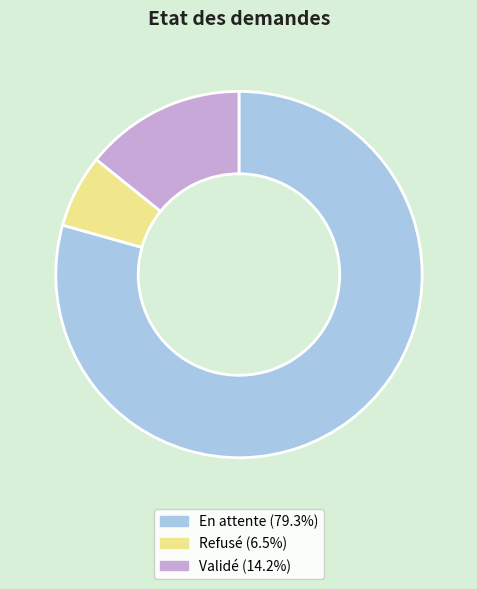

What is the smallest slice in the pie chart?

Refusé